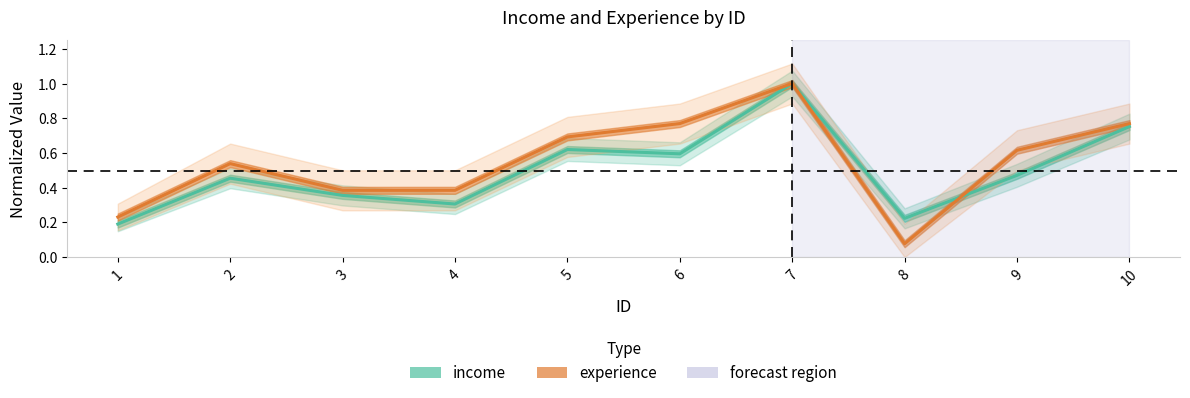

Where is experience nearest to the value 0?

8